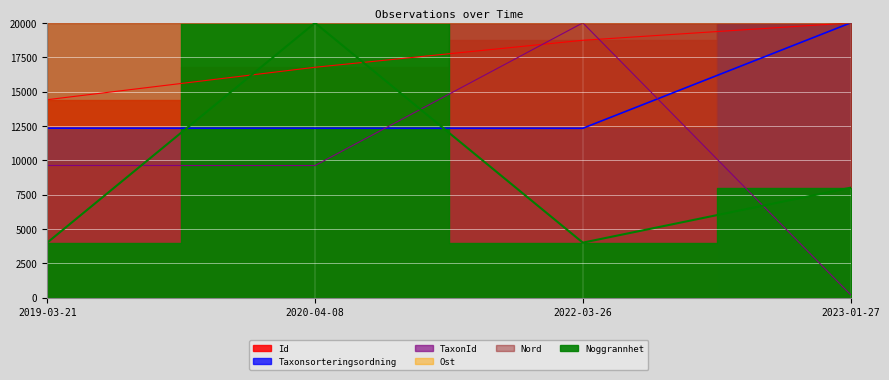

Which series has the widest spread of values?

TaxonId